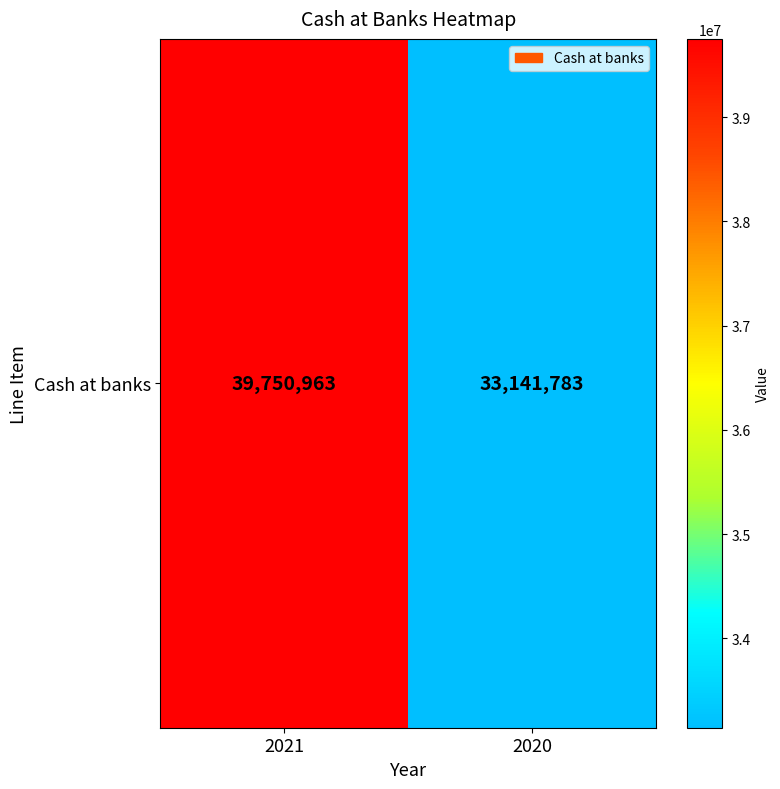

What is the sum of all values?

72892746